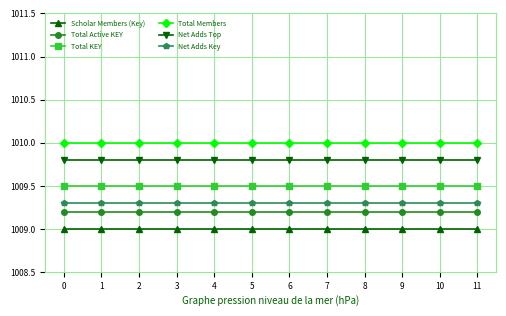

What is the spread (max minus min) of values at 1?

1.0